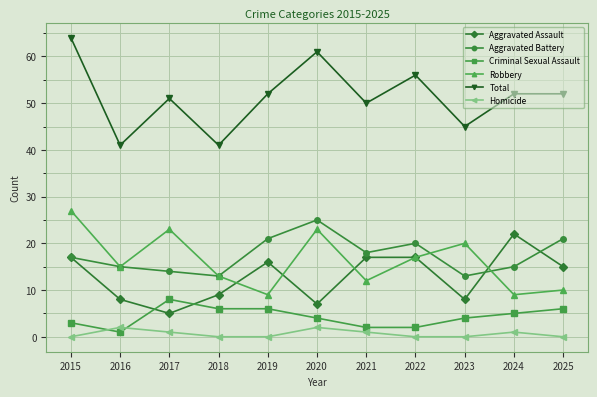

What value does the Aggravated Assault series have at 2020, to the nearest 10?

10